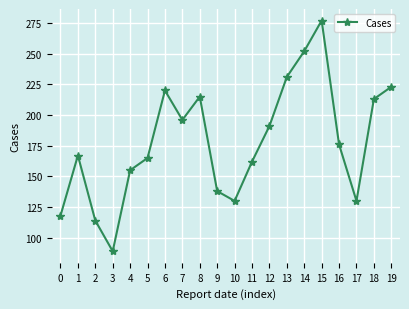

What is the difference between the maximum and second lowest values?

163